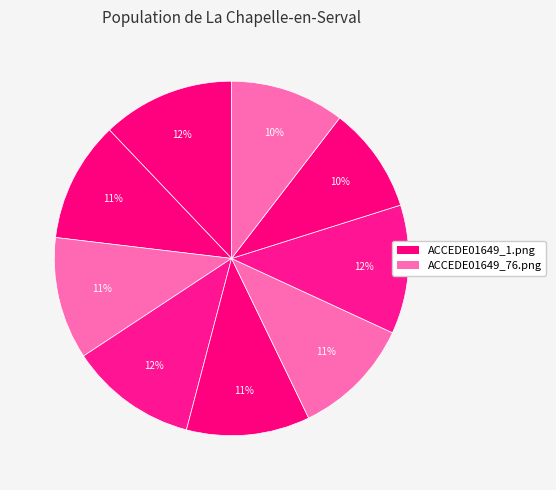

How many segments does this pie chart have?

9